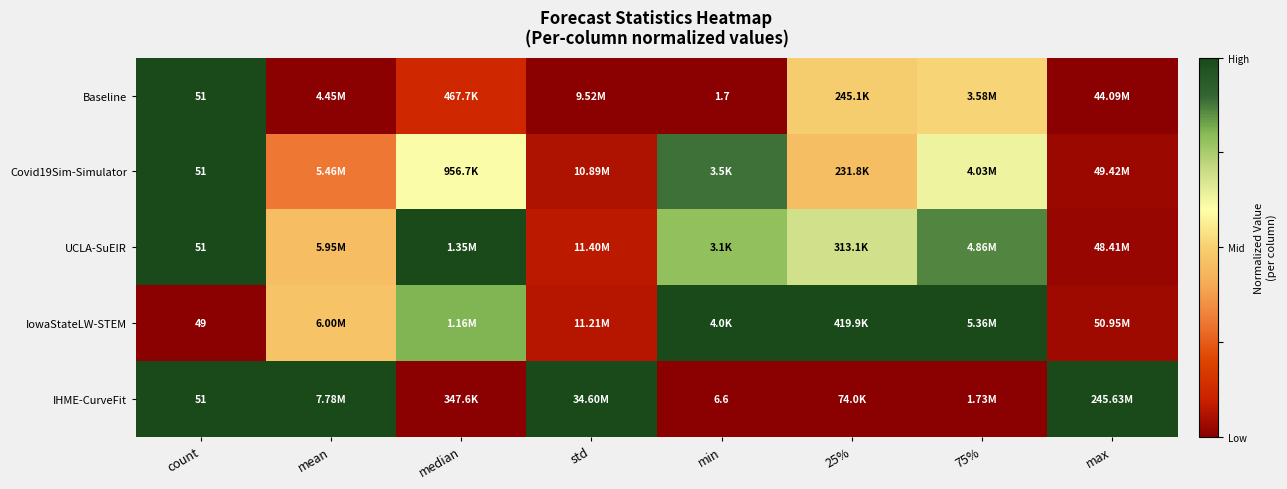

The UCLA-SuEIR series shows 0.7 at 25%. True or false?

True